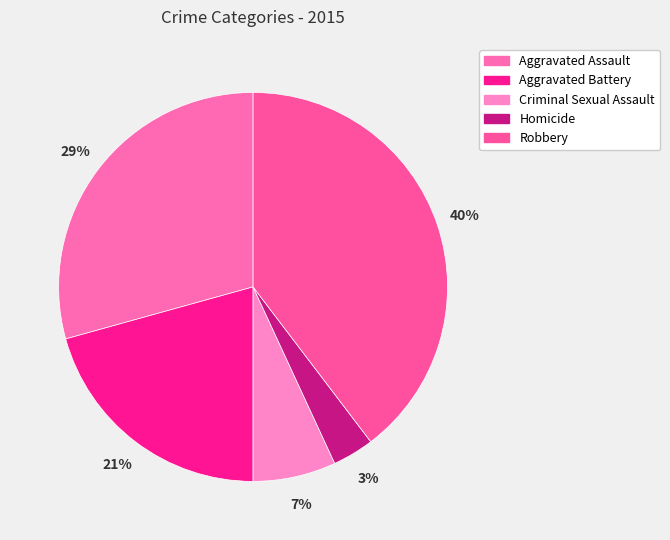

Rank the categories by value from highest to lowest.

Robbery, Aggravated Assault, Aggravated Battery, Criminal Sexual Assault, Homicide